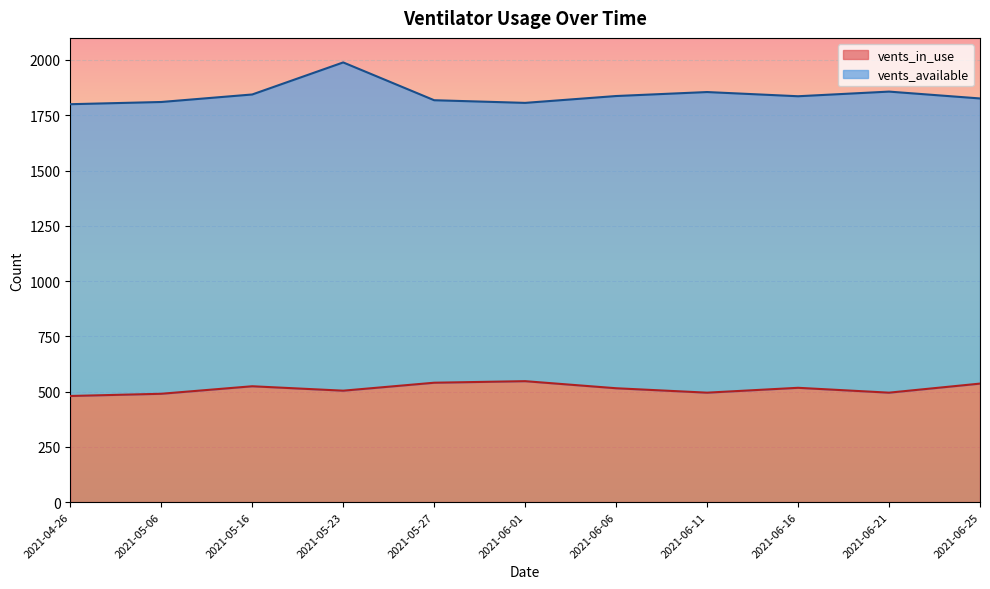

Where does the vents_available series first go above 1836?

2021-05-16